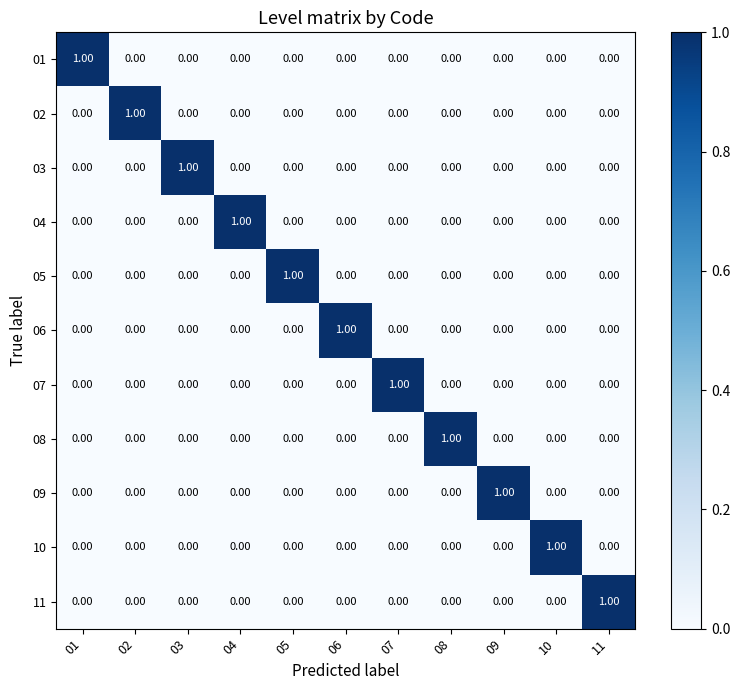

At how many categories does at least one series exceed 0?

11